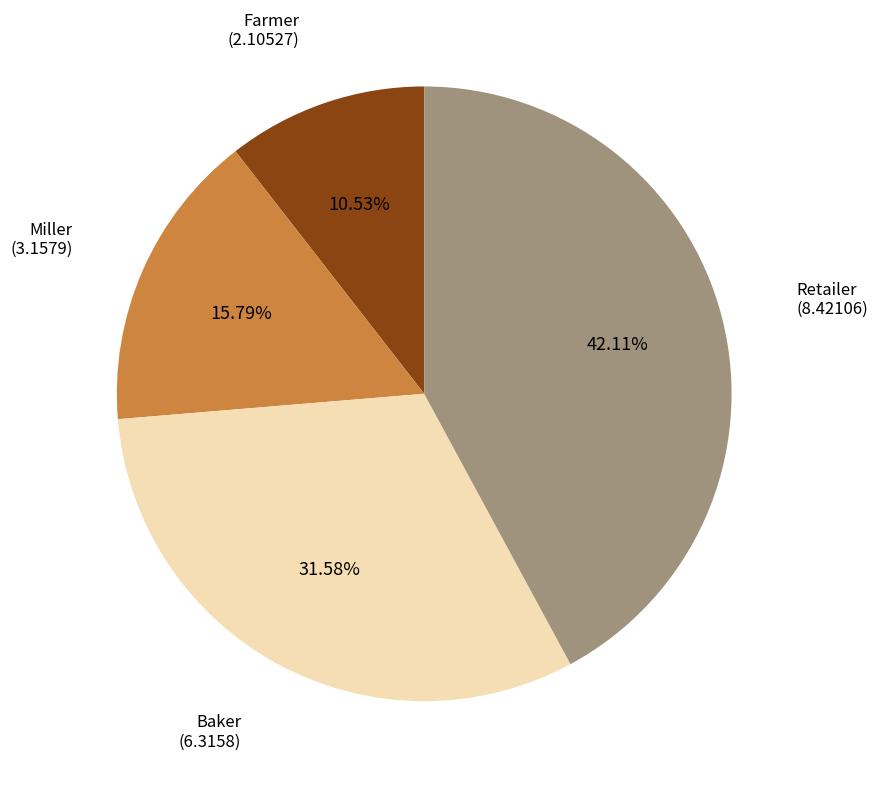

Is there a majority slice in this chart?

No